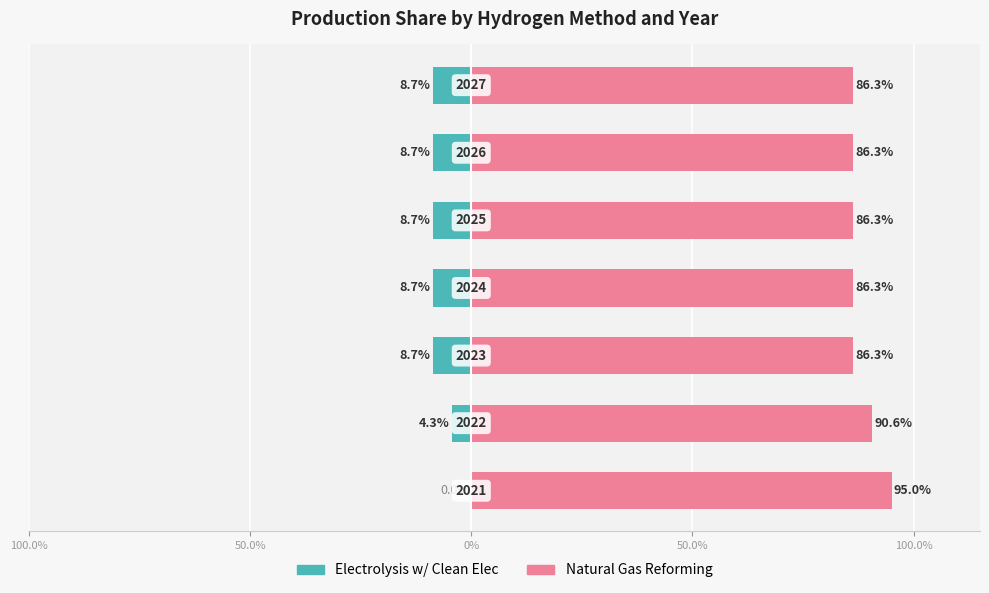

How many data points in Electrolysis w/ Clean Elec are less than 0?

6